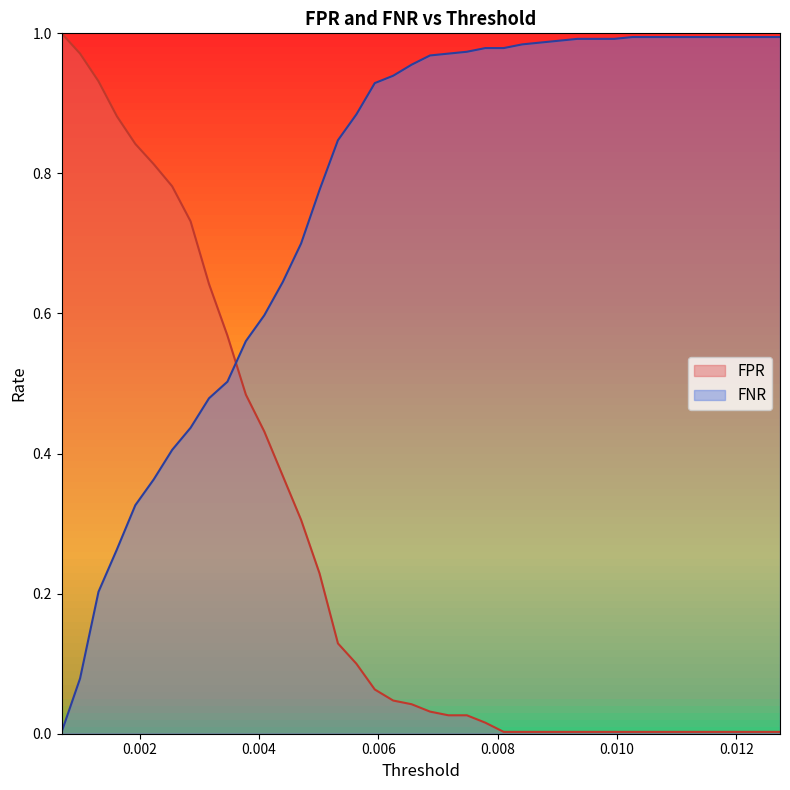

Which series has the largest total across all categories?

FNR